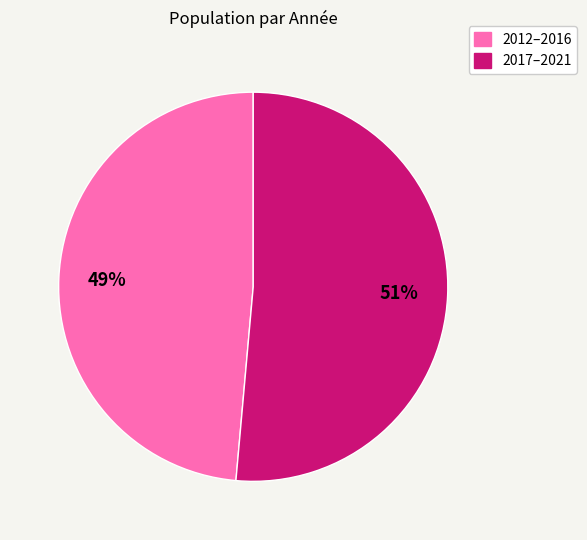

To the nearest percent, what is the average slice percentage?

50%